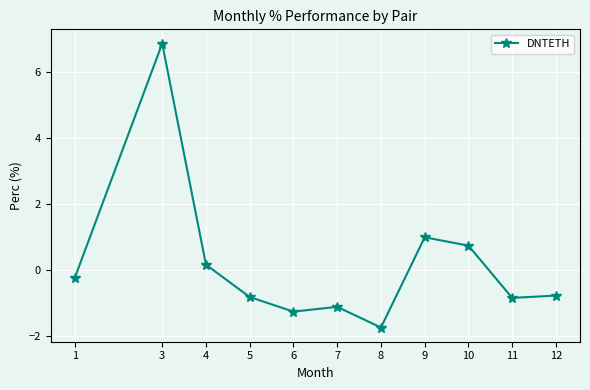

At which category does the data reach its first local valley?

6